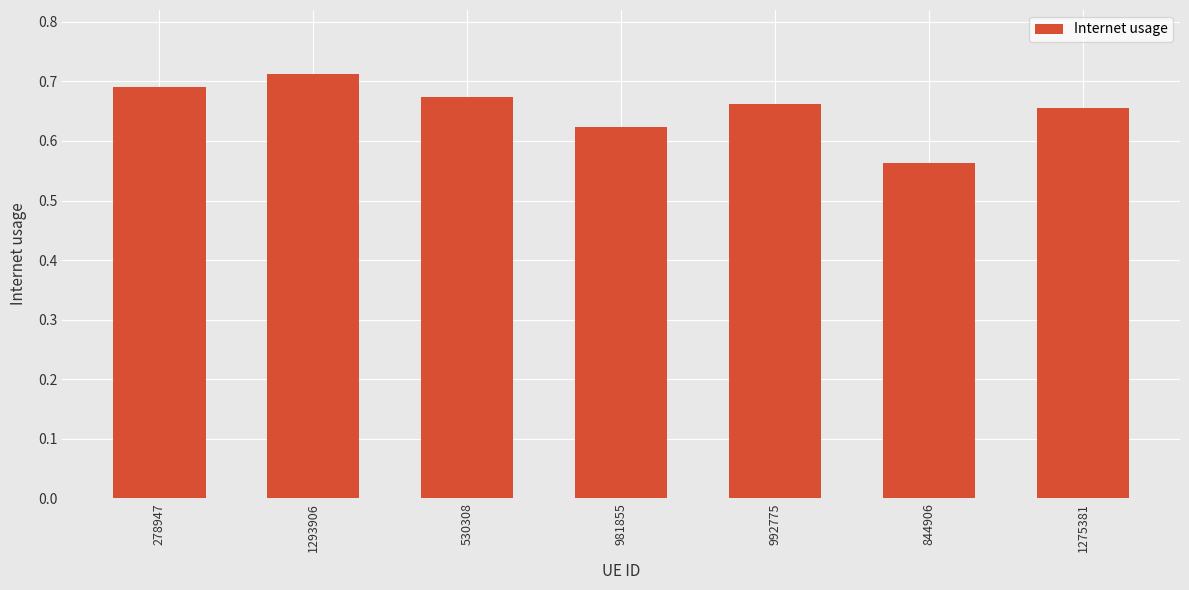

At which label is the value closest to 0?

844906